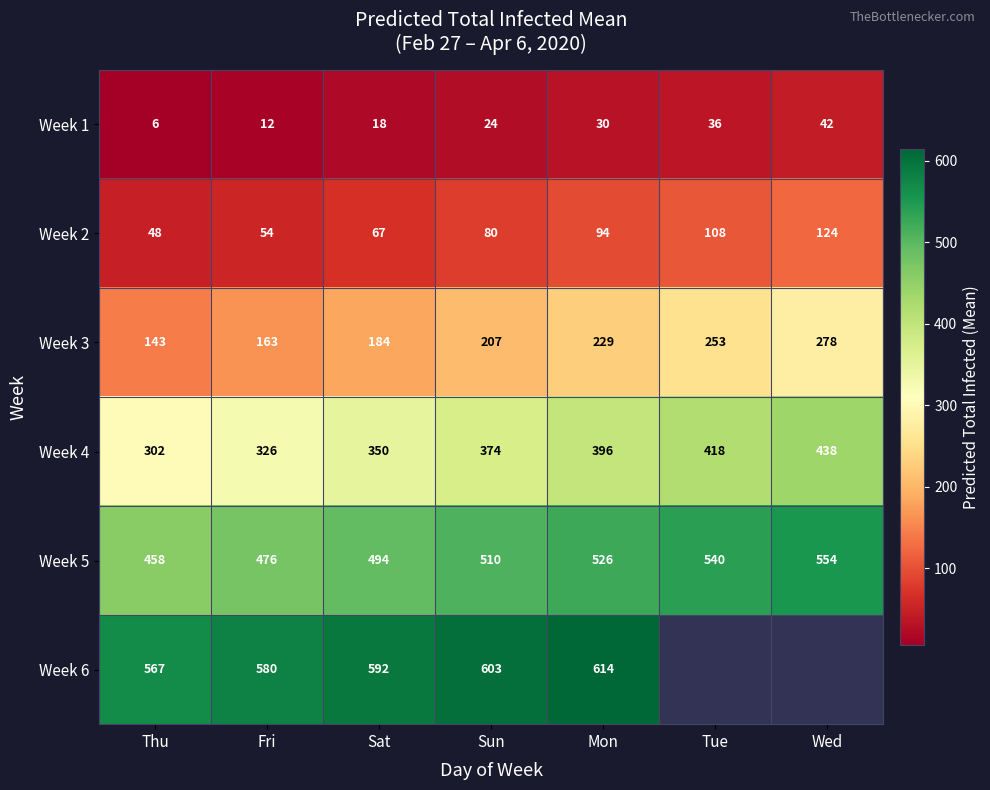

At which label is Week 2 closest to 86?

Sun